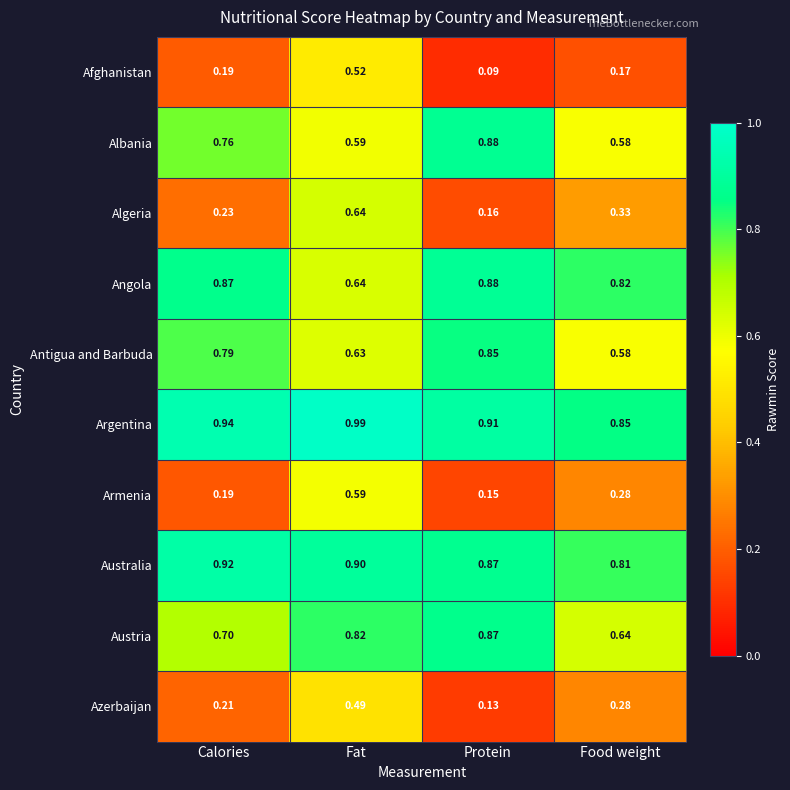

Which category has the highest value across all series?

Fat